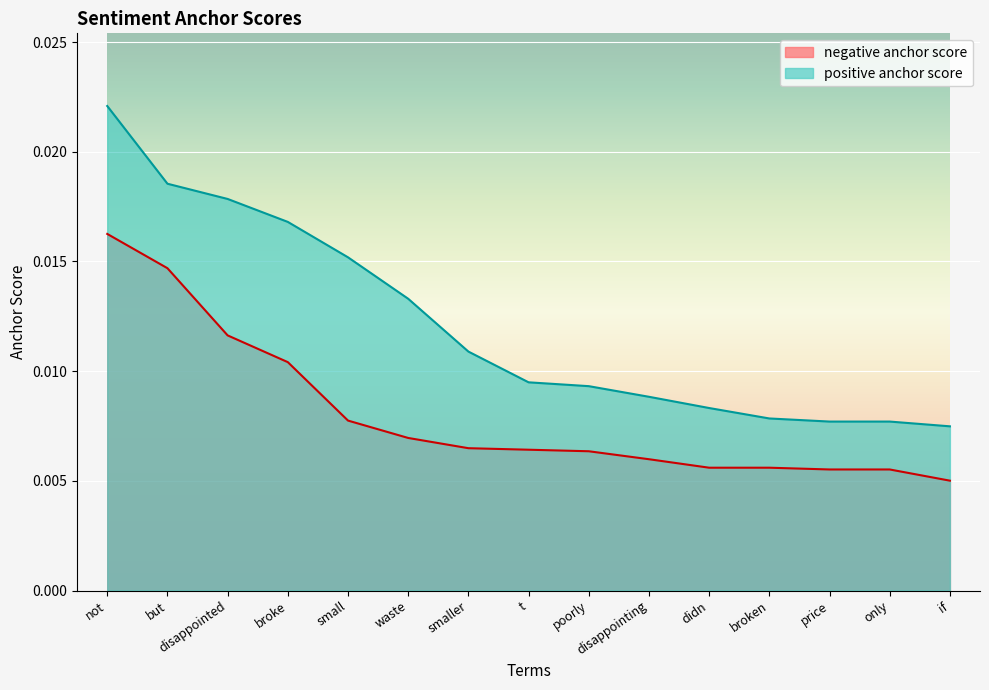

Which has a higher value, poorly or if?

poorly